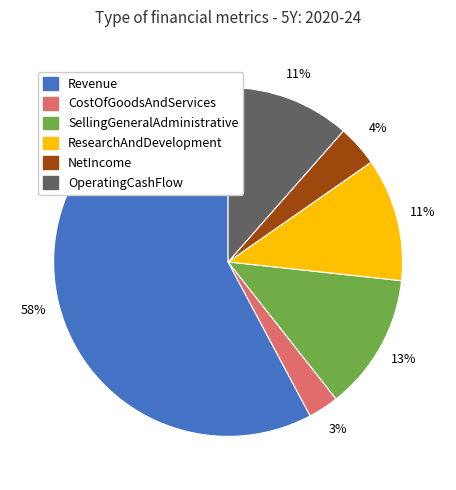

Is the sum of NetIncome and CostOfGoodsAndServices greater than half?

No